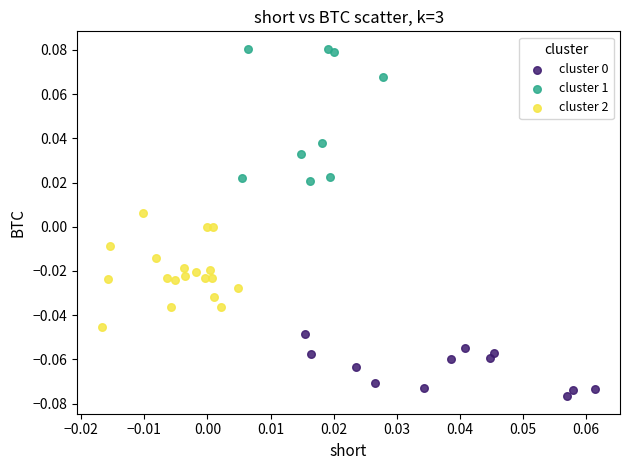

Which series reaches the maximum Y coordinate?

cluster 1